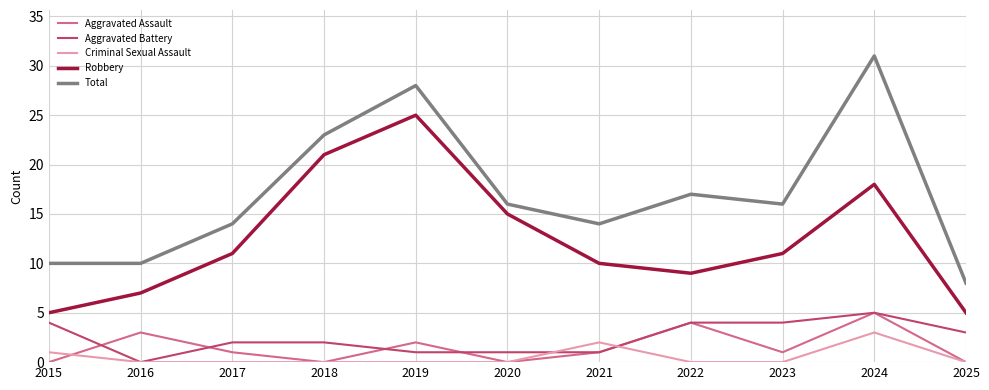

At which category is the sum across all series the highest?

2024